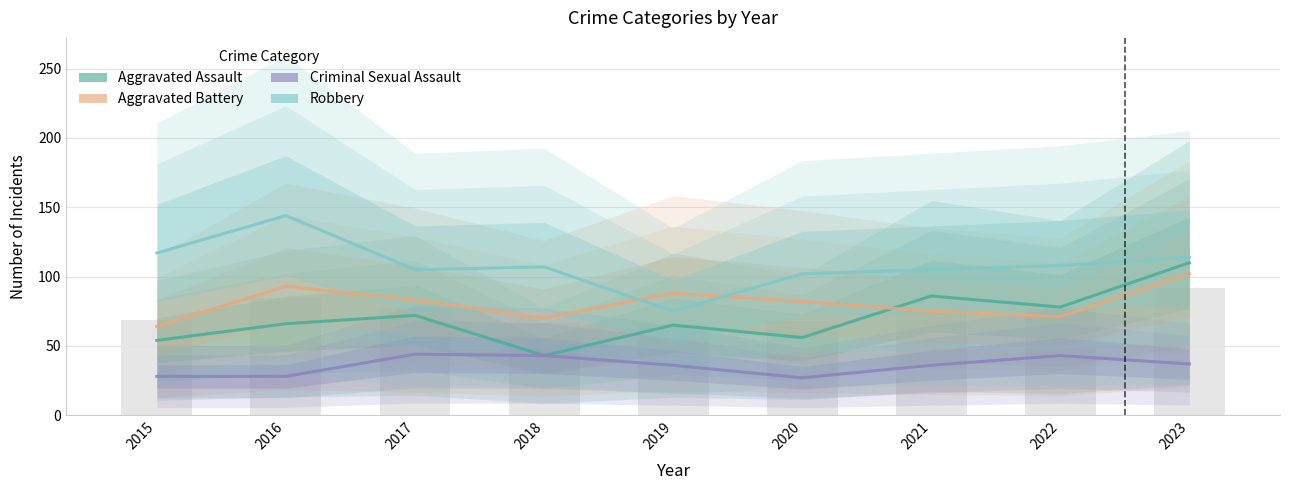

At how many categories does at least one series exceed 62?

9